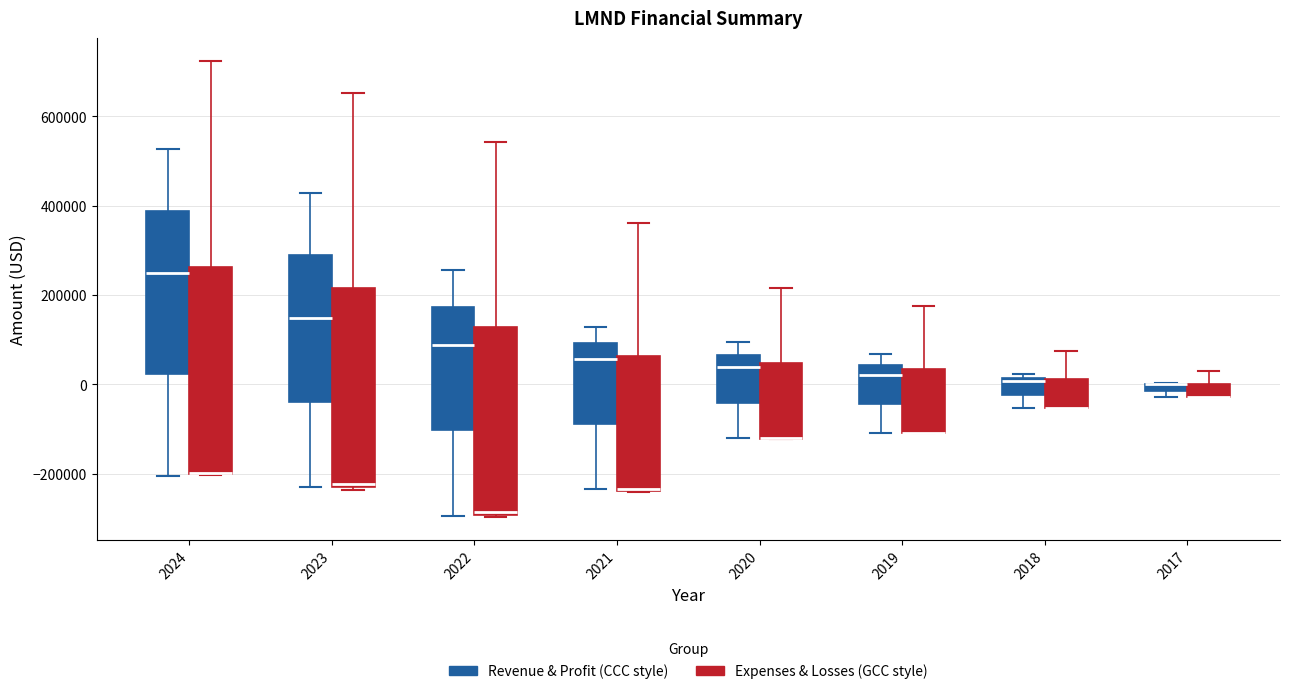

Where is the lower edge of the box for 2020 (Revenue & Profit (CCC style)) on the y-axis? The values are not printed on the chart, so give them approximately, as read against the axis.

-40000